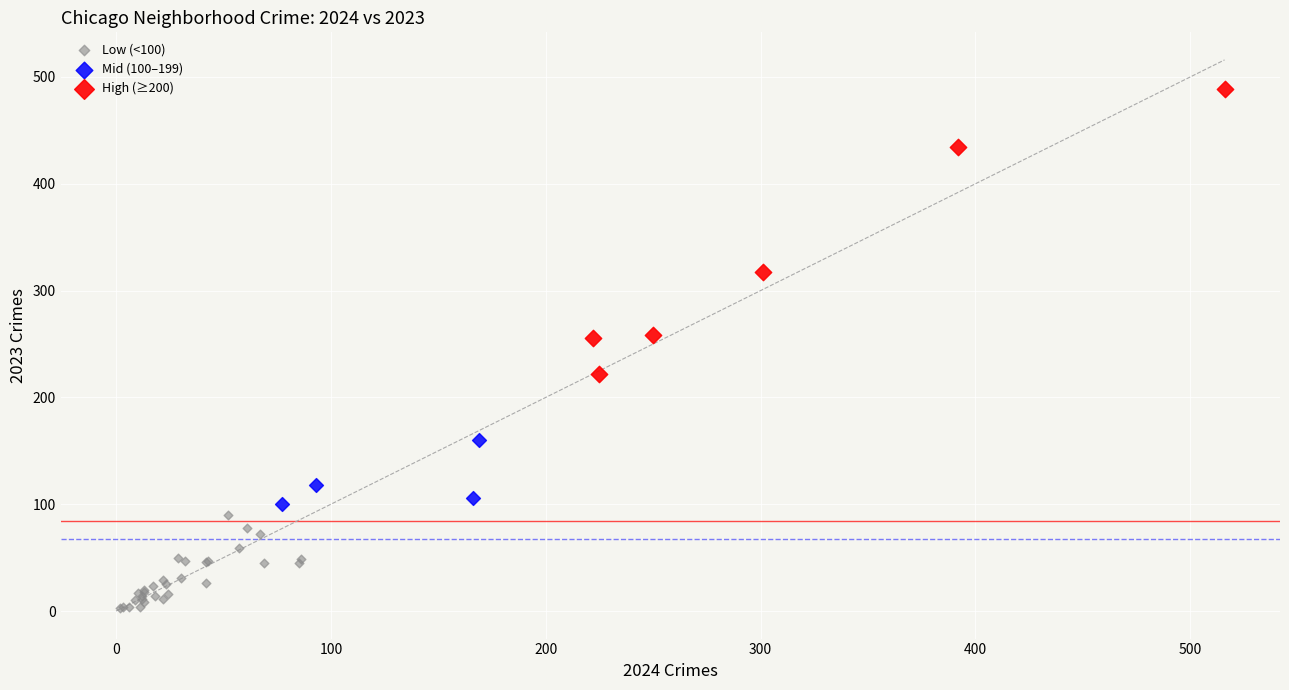

Which series has the widest spread of Y values?

High (≥200)